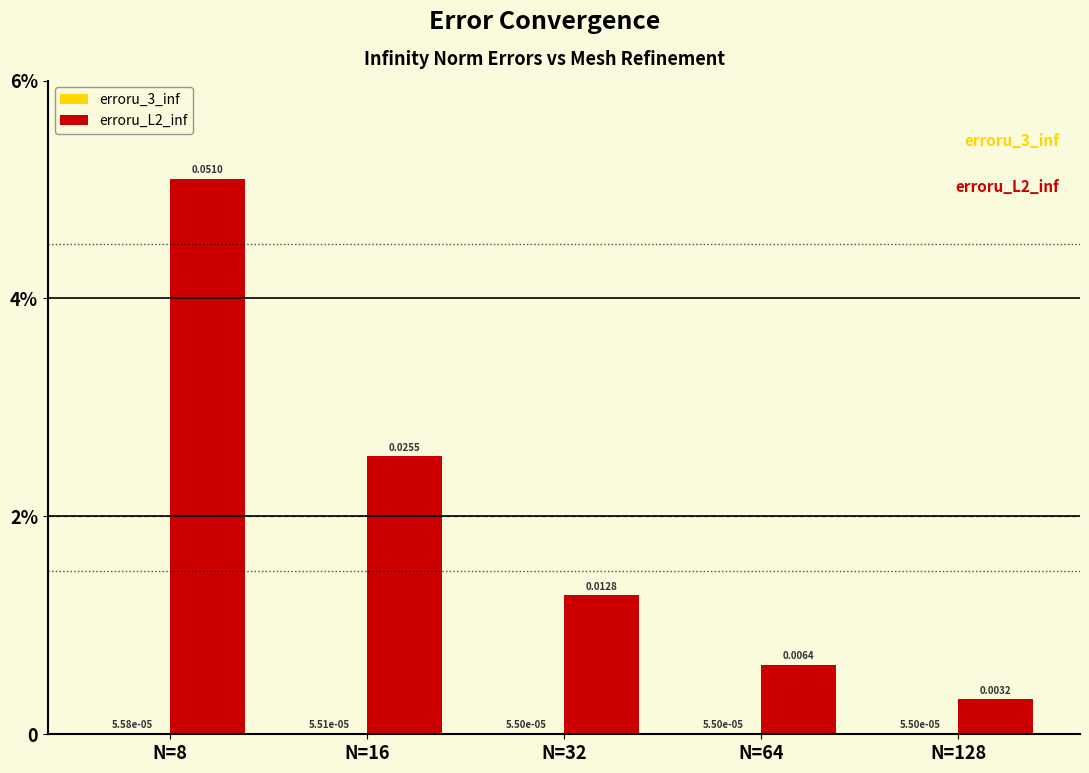

Are the bars horizontal?

No